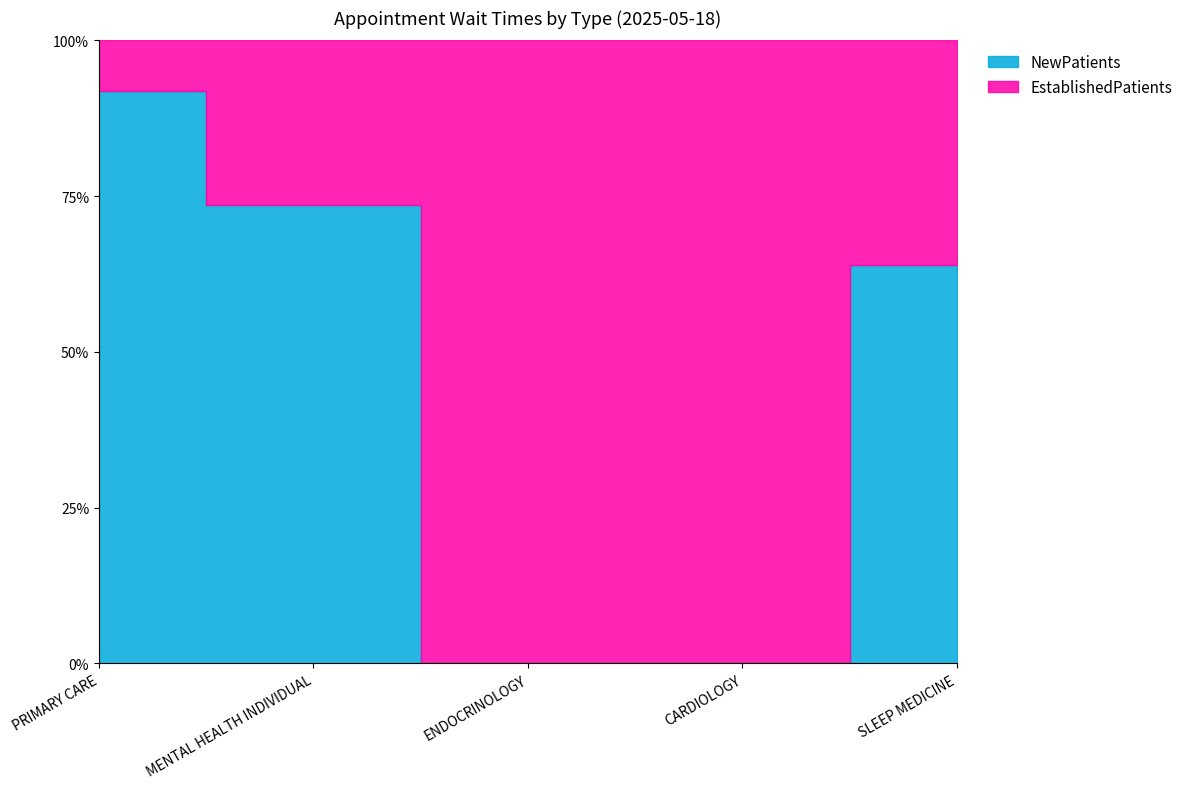

At which category is the sum across all series the highest?

SLEEP MEDICINE